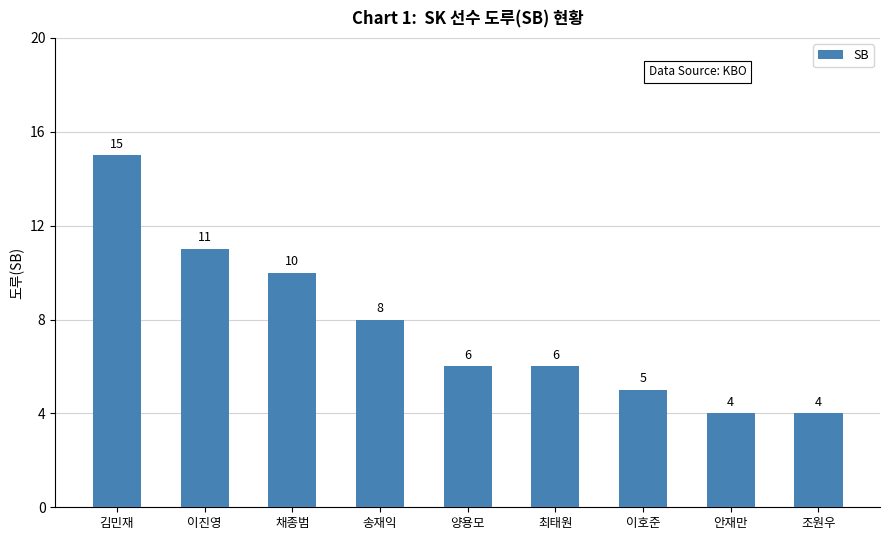

How many distinct data groups are displayed?

1